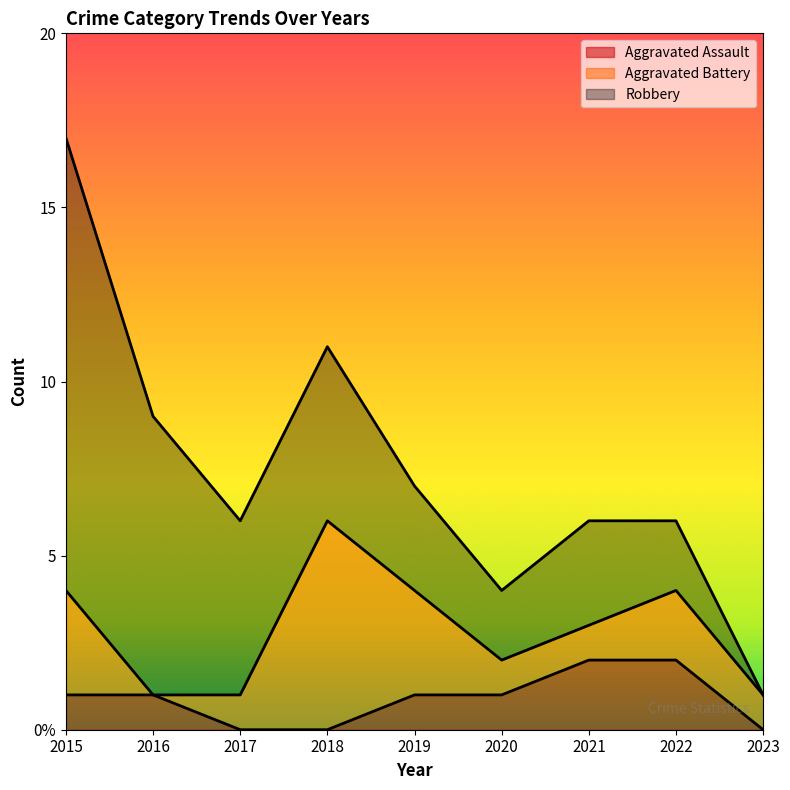

Where is Aggravated Assault nearest to the value 1?

2015